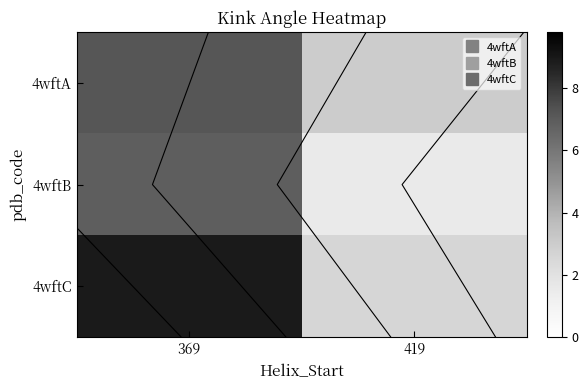

Is the value of 4wftC at 369 greater than the value of 4wftB at 419?

Yes